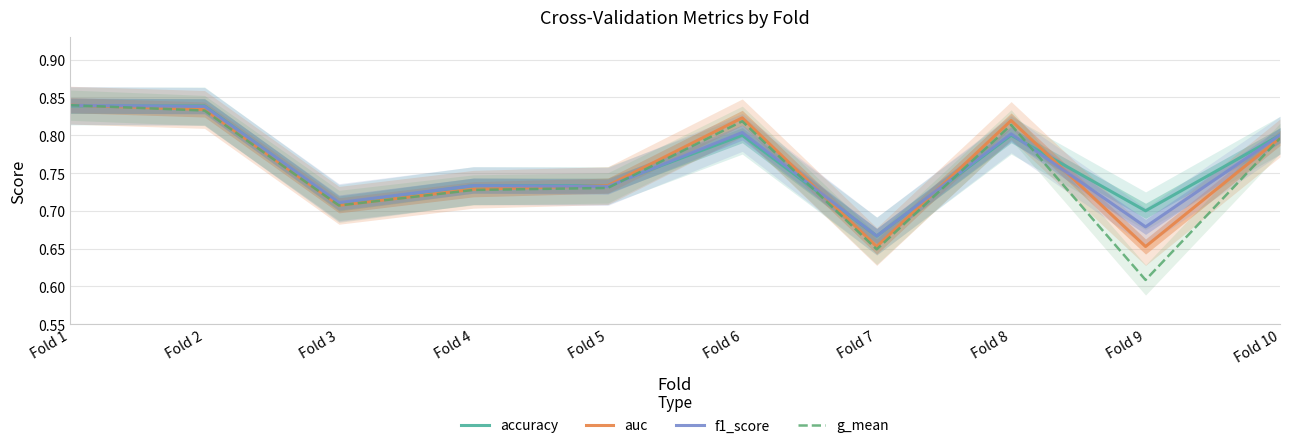

True or false: f1_score and accuracy intersect in this chart.

True